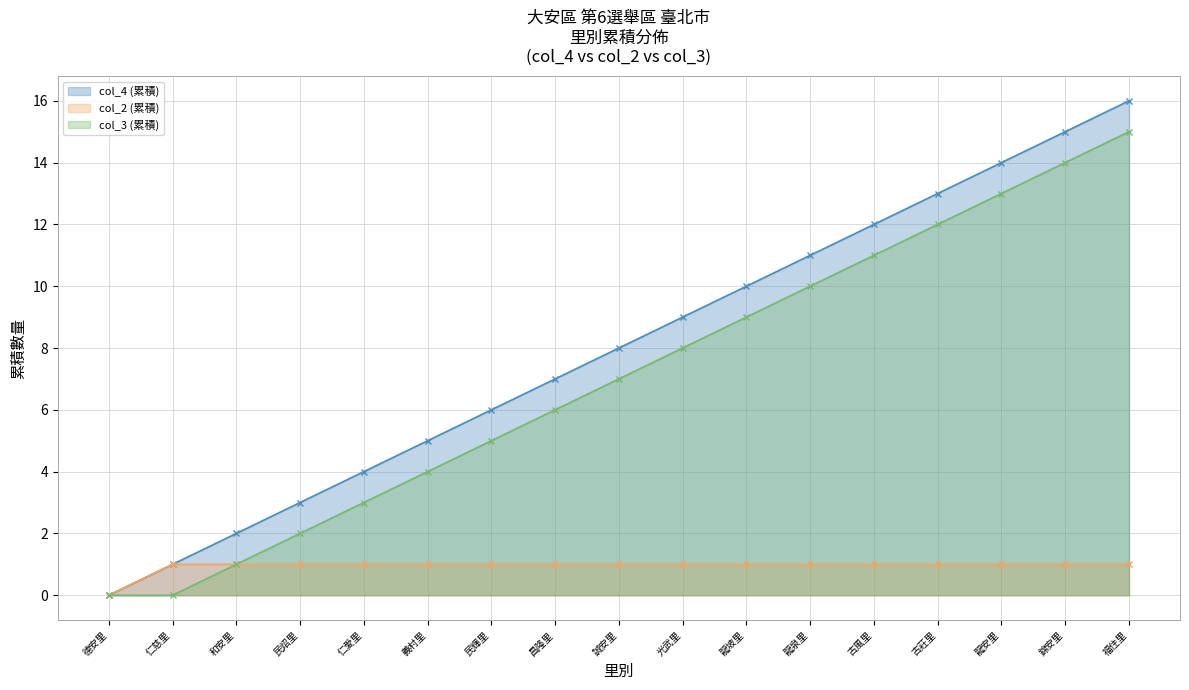

Which has a higher value, 古莊里 or 龍安里?

龍安里